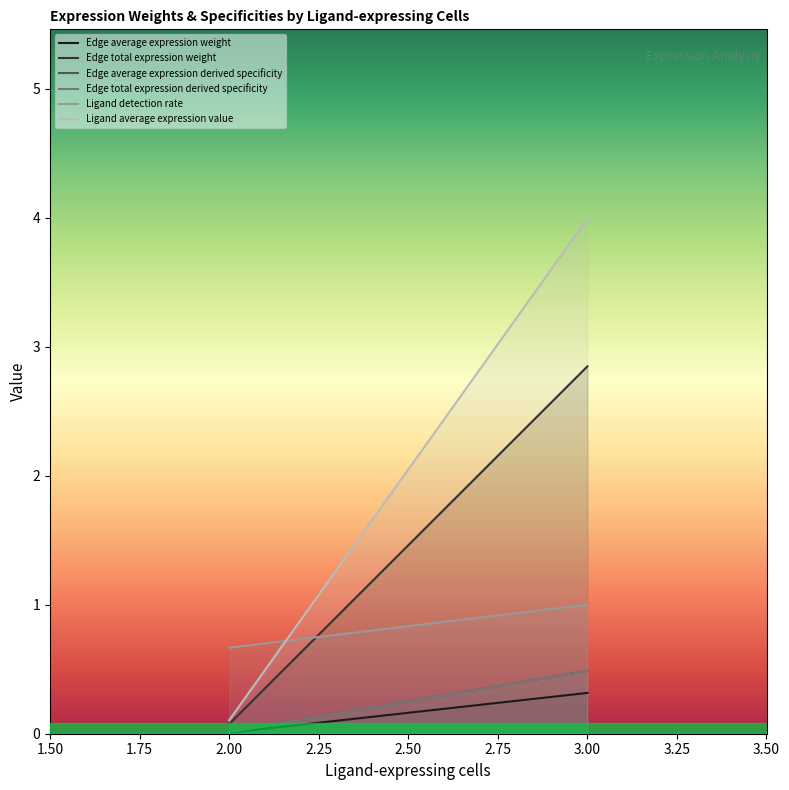

What is the highest value of the Edge average expression derived specificity series?

0.5